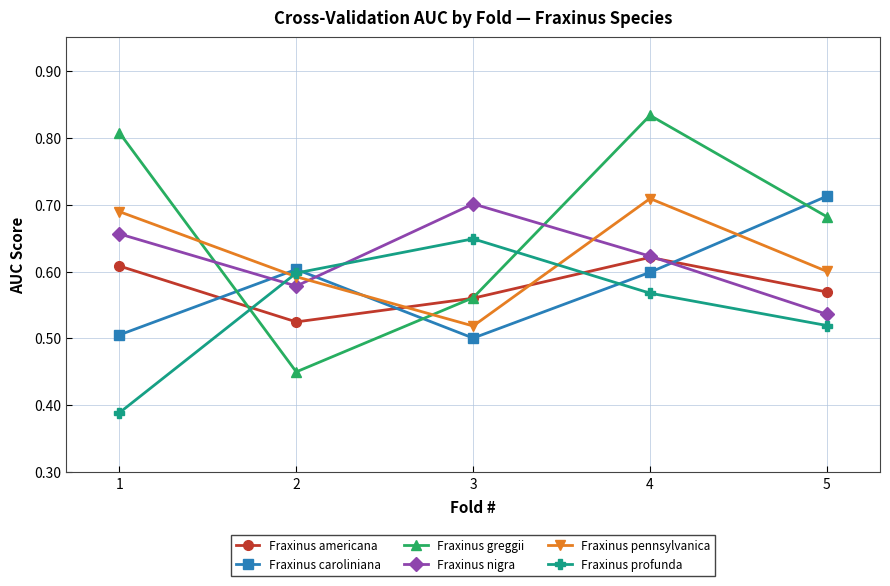

Where is Fraxinus profunda nearest to the value 0?

1